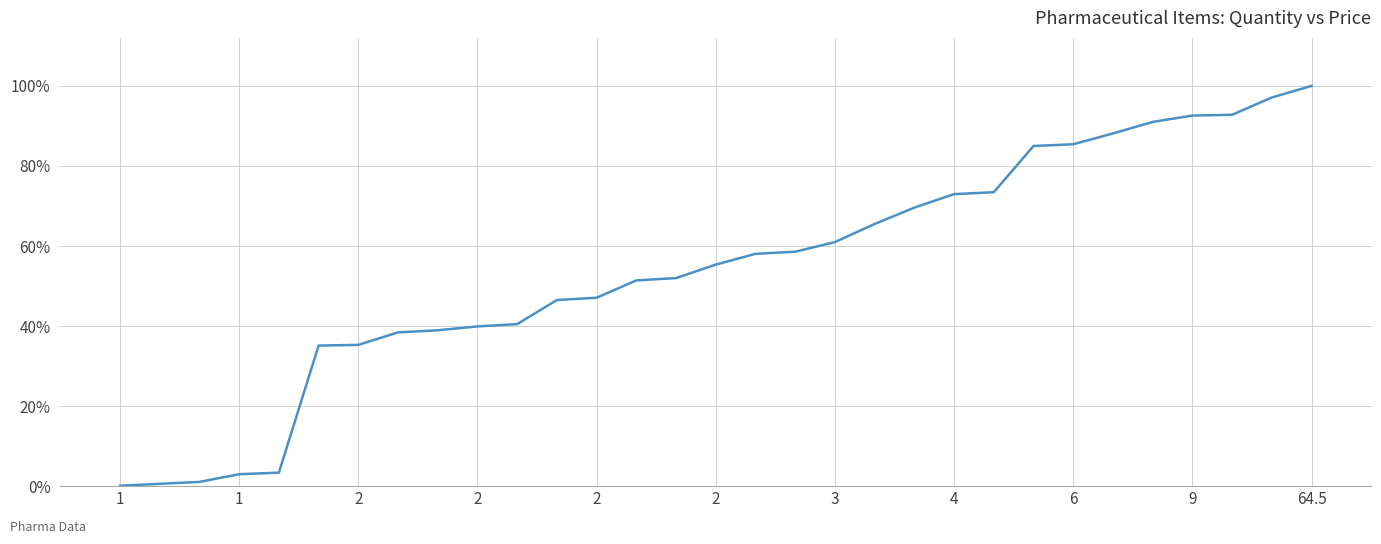

Is this an area chart (filled region under the line)?

No